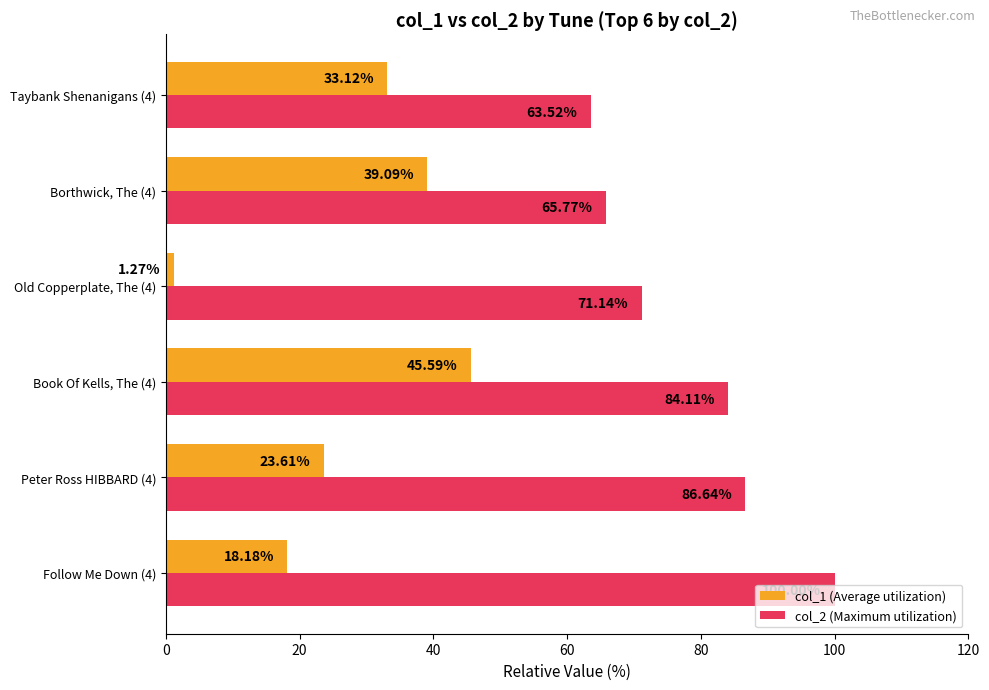

Which category has the highest value in the col_1 (Average utilization) series?

Book Of Kells, The (4)